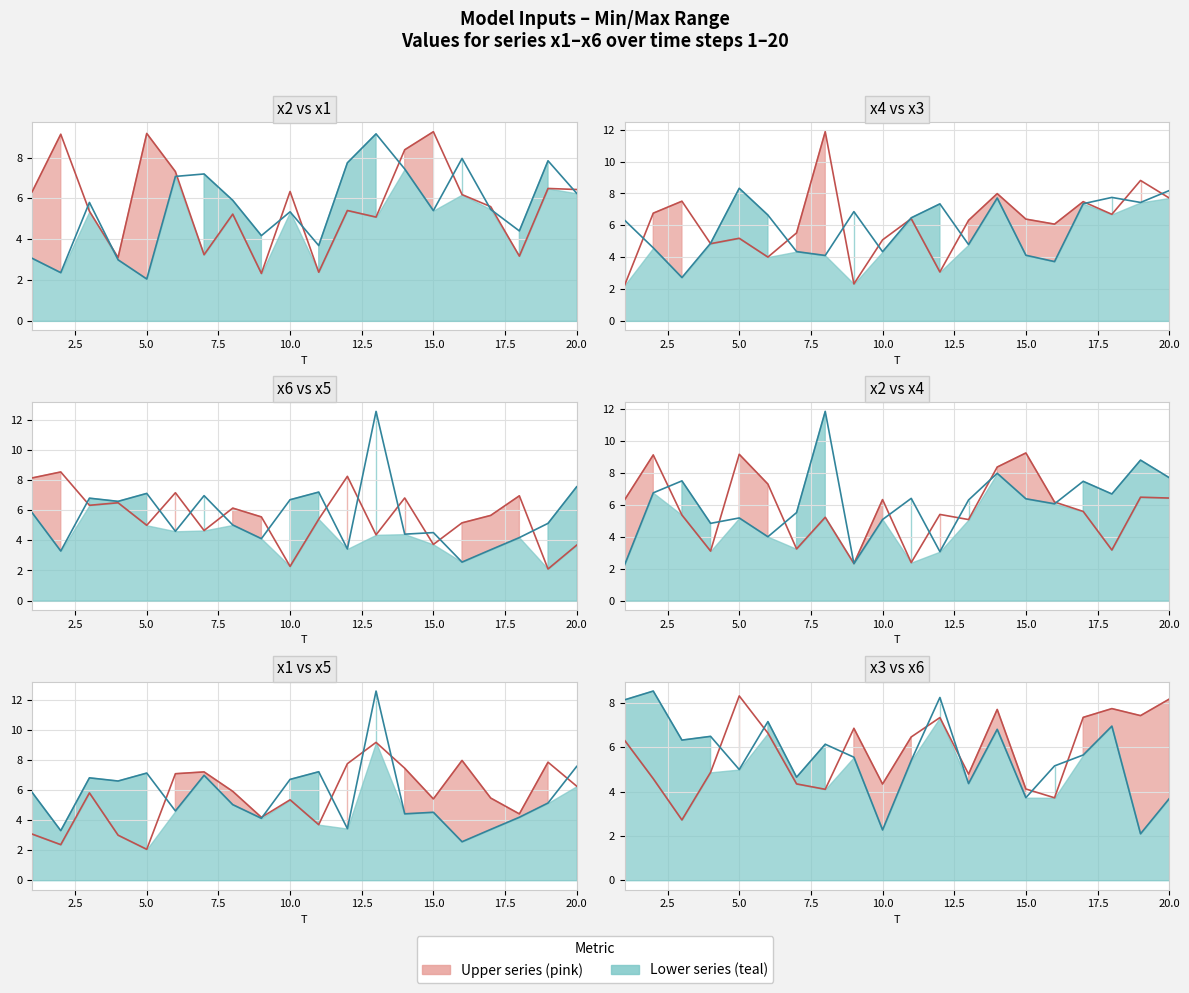

How many data points in x3 are less than 6?

9